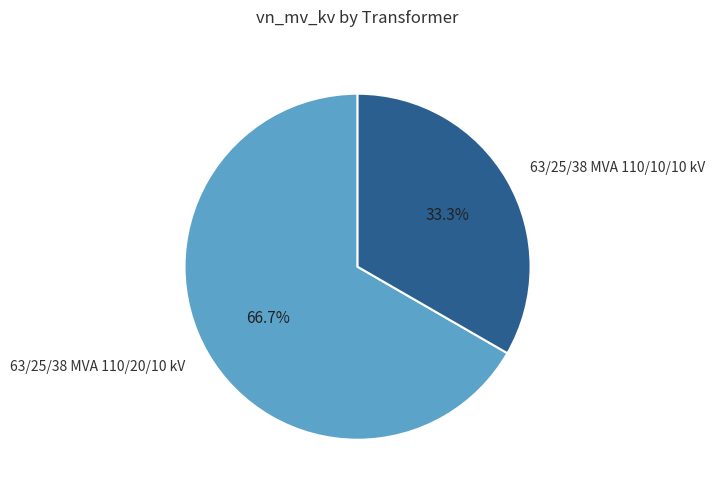

Approximately how many times larger is the value at 63/25/38 MVA 110/20/10 kV compared to 63/25/38 MVA 110/10/10 kV?

2.0